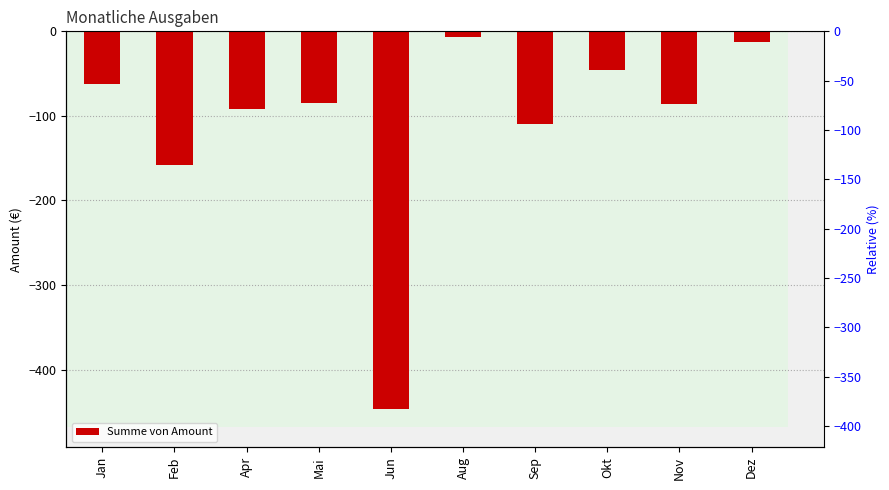

Reading right to left, list all the values displayed in this chart.

Dez=-13.0	Nov=-85.4	Okt=-45.1	Sep=-110.0	Aug=-7.3	Jun=-446.2	Mai=-84.5	Apr=-91.6	Feb=-158.5	Jan=-62.0